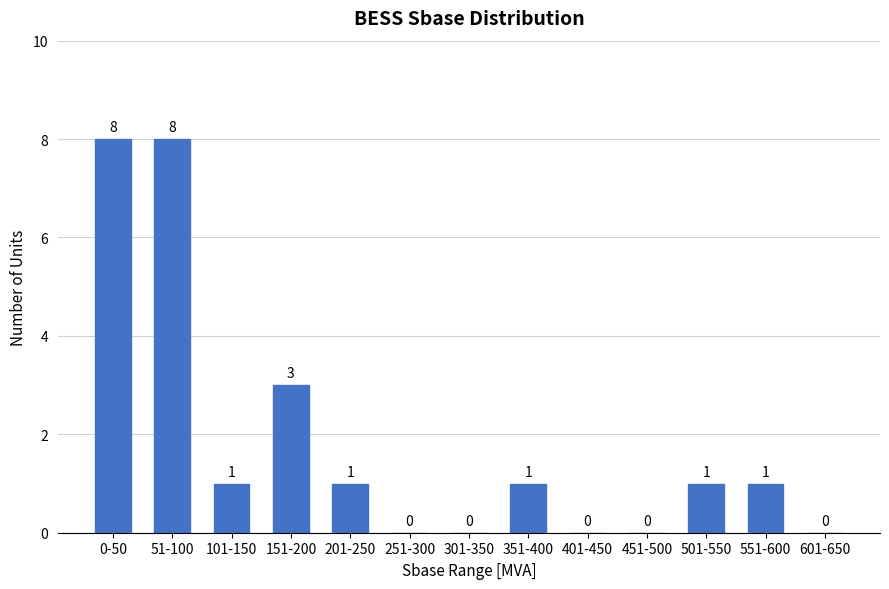

Reading left to right, extract all data points from this chart.

0-50=8	51-100=8	101-150=1	151-200=3	201-250=1	251-300=0	301-350=0	351-400=1	401-450=0	451-500=0	501-550=1	551-600=1	601-650=0